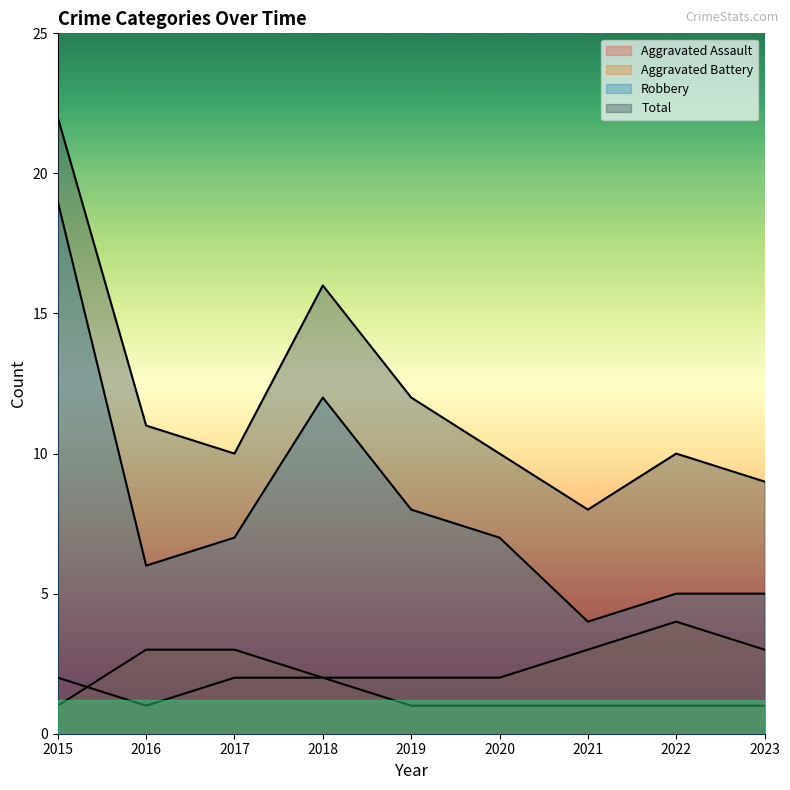

Where does the Aggravated Battery series first go above 3?

2022